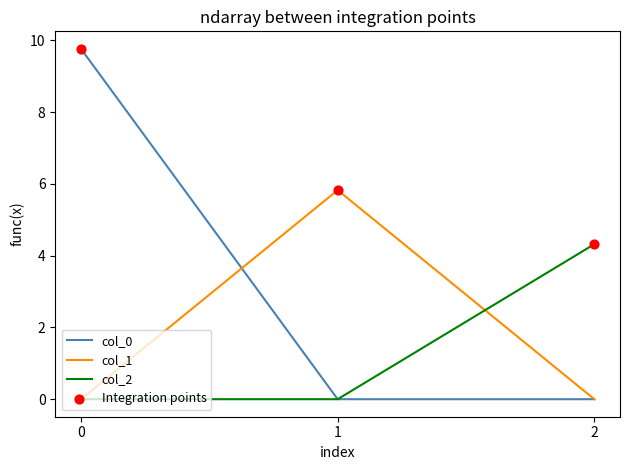

What is the difference between the highest and lowest values at 1?

5.8